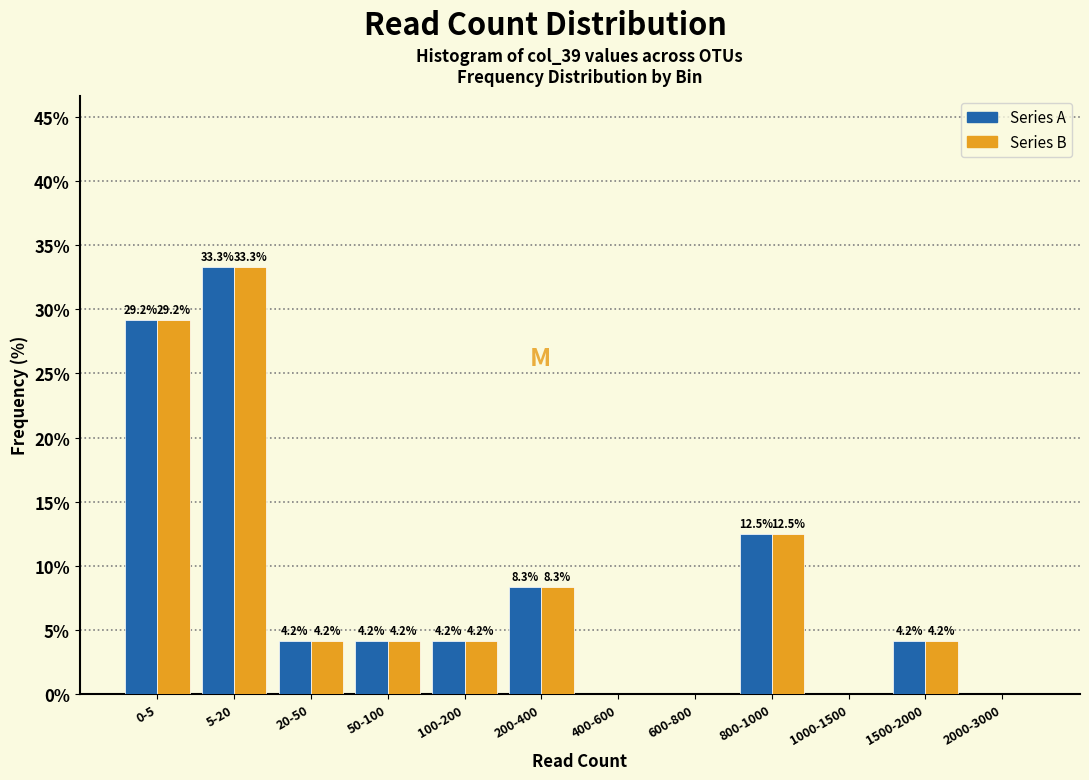

Reading left to right, list all the values displayed in this chart.

Series A: 0-5=29.2	5-20=33.3	20-50=4.2	50-100=4.2	100-200=4.2	200-400=8.3	400-600=0.0	600-800=0.0	800-1000=12.5	1000-1500=0.0	1500-2000=4.2	2000-3000=0.0
Series B: 0-5=29.2	5-20=33.3	20-50=4.2	50-100=4.2	100-200=4.2	200-400=8.3	400-600=0.0	600-800=0.0	800-1000=12.5	1000-1500=0.0	1500-2000=4.2	2000-3000=0.0